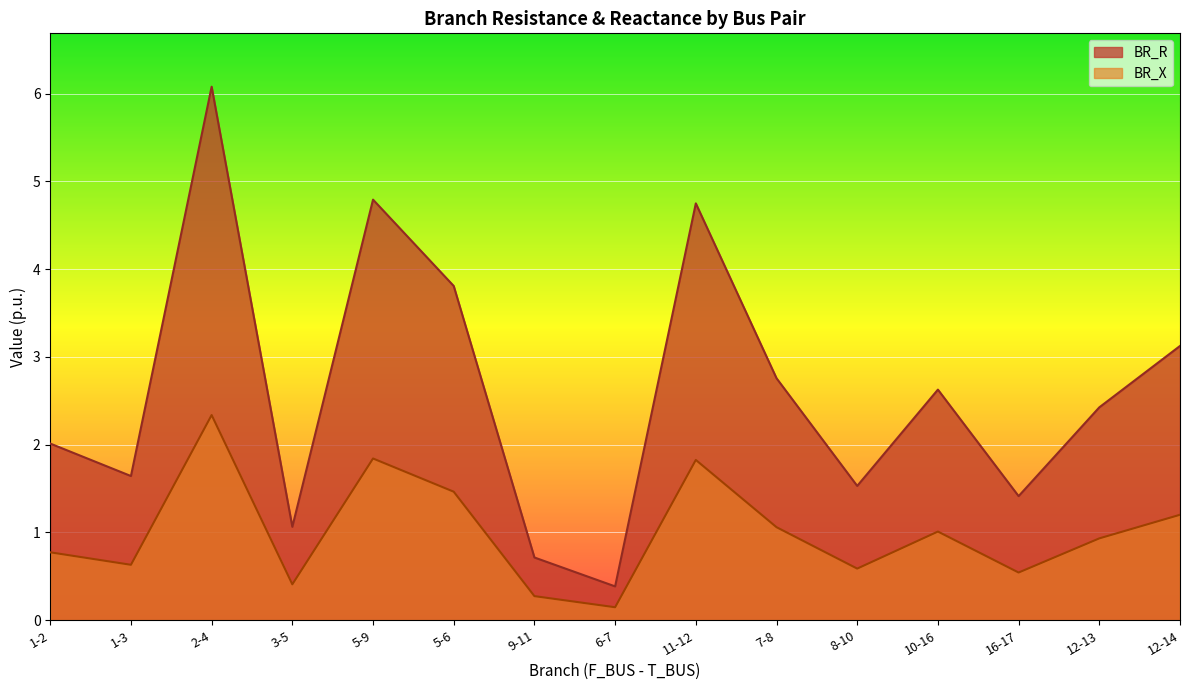

What are all the series names shown in the legend?

BR_R, BR_X